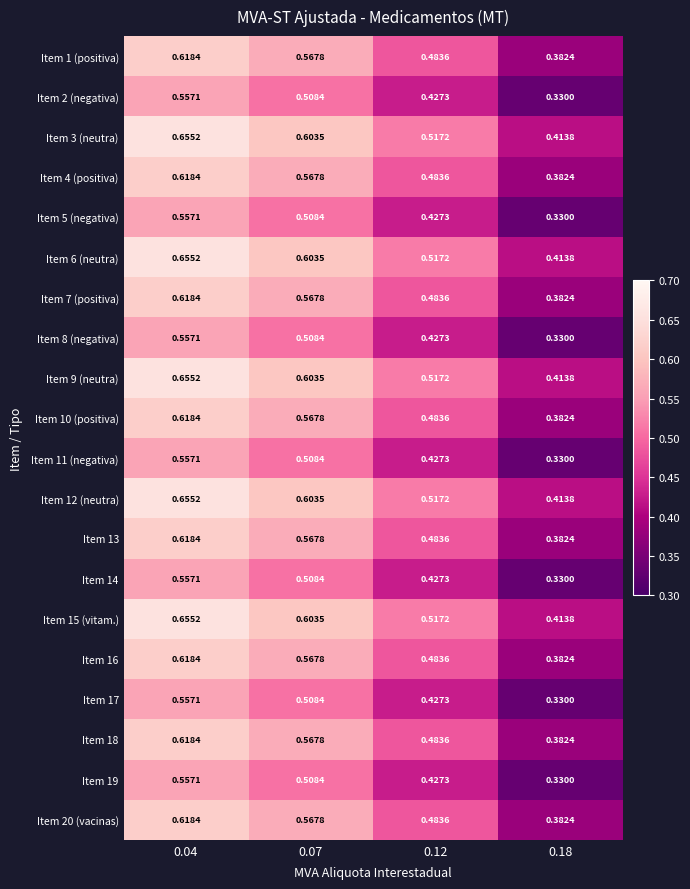

Is the value of Item 16 at 0.07 greater than the value of Item 13 at 0.12?

Yes